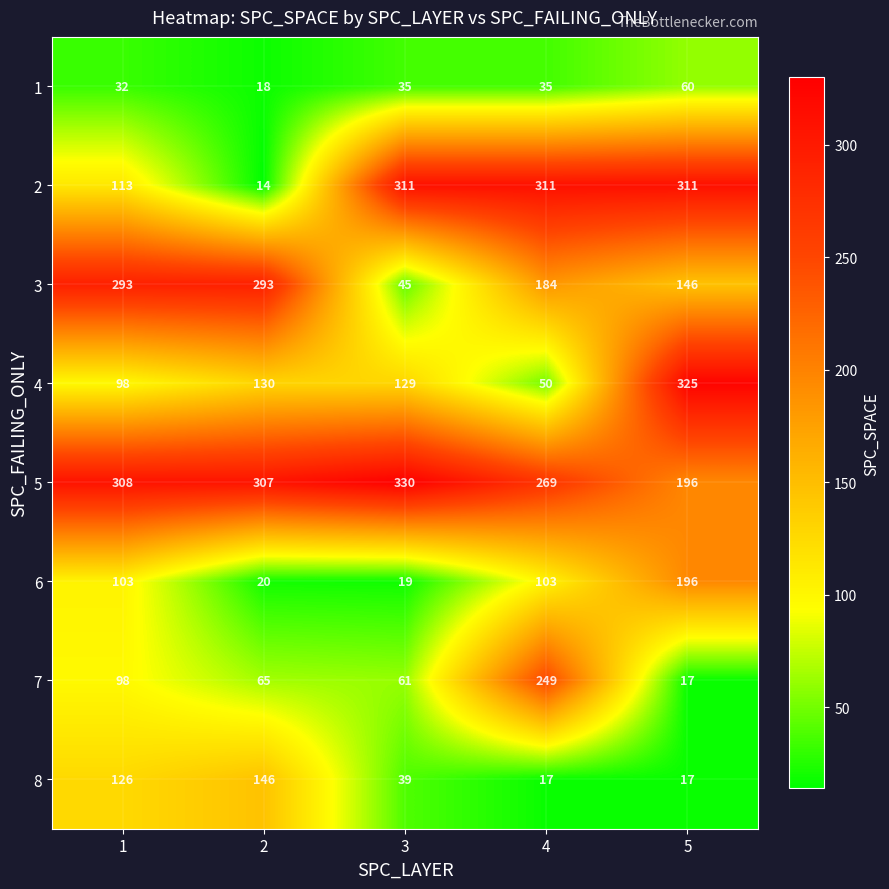

Rank the series by their maximum value, from lowest to highest.

1, 8, 6, 7, 3, 2, 4, 5